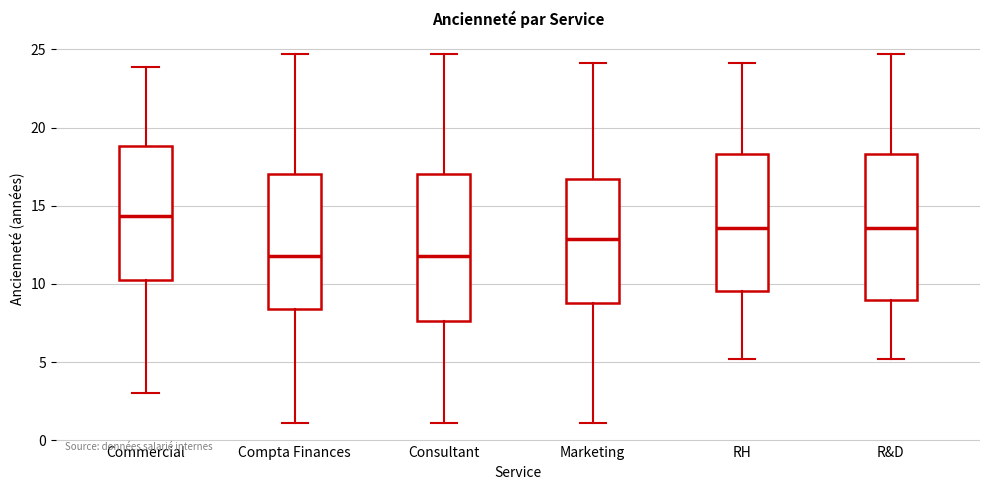

Where is the upper edge of the box for Marketing on the y-axis? The values are not printed on the chart, so give them approximately, as read against the axis.

16.5